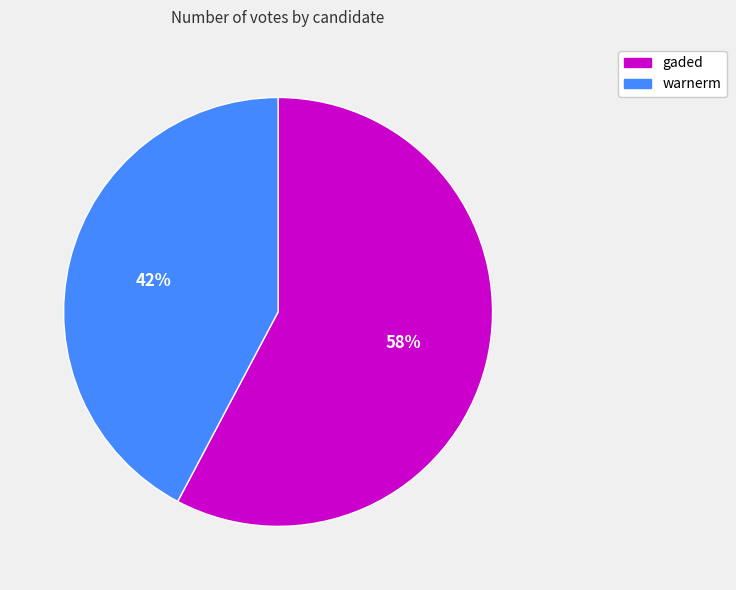

How many slices are in this pie chart?

2